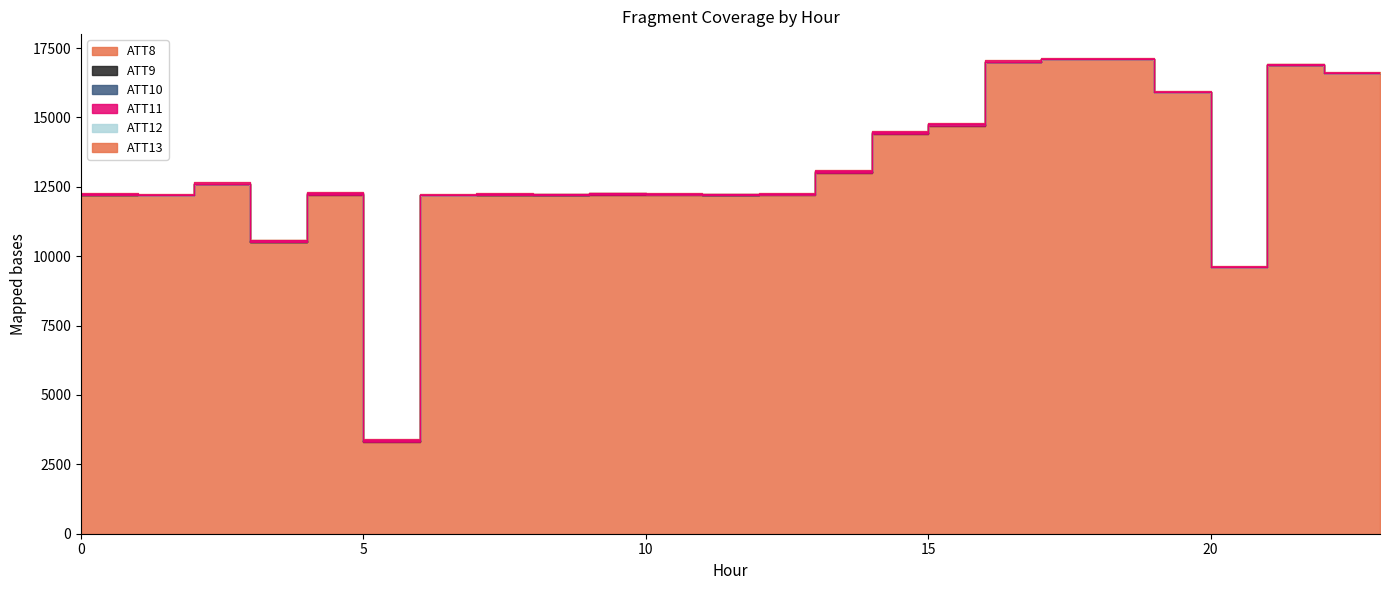

Reading right to left, what are all the values shown in this chart?

ATT8: 16600.0	16900.0	9600.0	15900.0	17100.0	17100.0	17000.0	14700.0	14400.0	13000.0	12200.0	12200.0	12200.0	12200.0	12200.0	12200.0	12200.0	3300.0	12200.0	10500.0	12600.0	12200.0	12200.0	12200.0
ATT9: -10.0	-10.0	-10.0	-10.0	-10.0	-10.0	7.6	27.7	25.4	29.8	29.6	7.4	31.6	28.8	14.9	17.6	4.2	34.8	24.2	24.1	19.6	-10.0	18.6	9.9
ATT10: -10.0	-10.0	-10.0	-10.0	-10.0	-10.0	1.9	18.6	24.4	22.0	15.1	11.9	16.1	19.4	8.6	11.2	2.9	21.2	24.2	19.9	-2.2	-10.0	16.6	-9.2
ATT11: -10.0	-10.0	-10.0	-10.0	-10.0	-10.0	2.5	16.0	19.4	11.0	7.9	7.6	7.2	15.1	5.2	7.3	3.3	21.9	21.2	18.2	-10.0	-10.0	15.4	-10.0
ATT12: 12.0	10.5	9.1	19.0	19.8	21.3	21.5	16.5	16.7	5.2	1.8	2.5	1.9	1.0	3.3	4.8	1.9	9.8	3.1	4.9	6.7	2.6	5.1	6.7
ATT13: 27.4	24.2	23.4	24.9	26.2	23.6	24.9	23.0	28.9	30.7	28.3	28.2	26.7	26.7	26.9	29.4	30.8	36.2	36.5	31.3	30.9	37.7	35.4	32.9